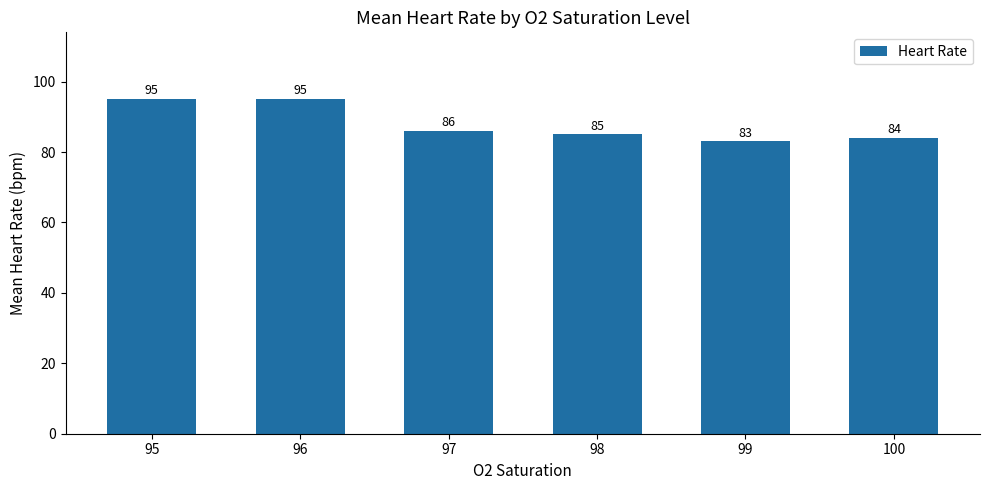

The chart shows a value of 160 at 95. True or false?

False